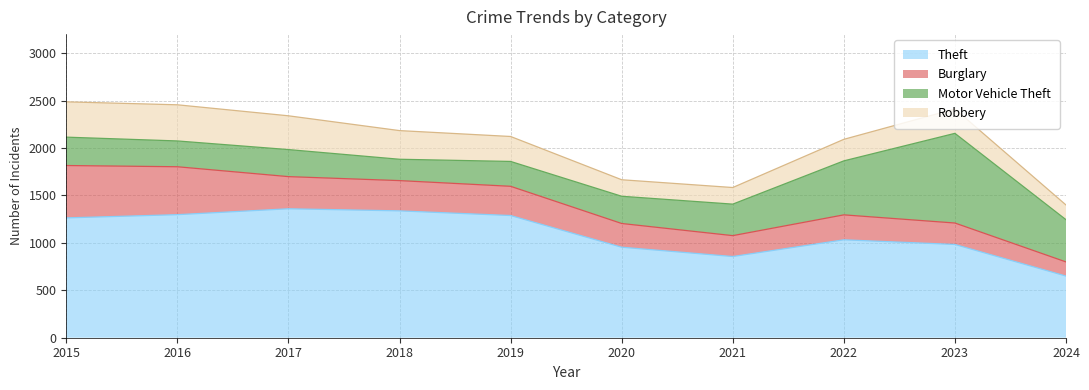

Between 2016 and 2021, which series saw the biggest shift?

Theft